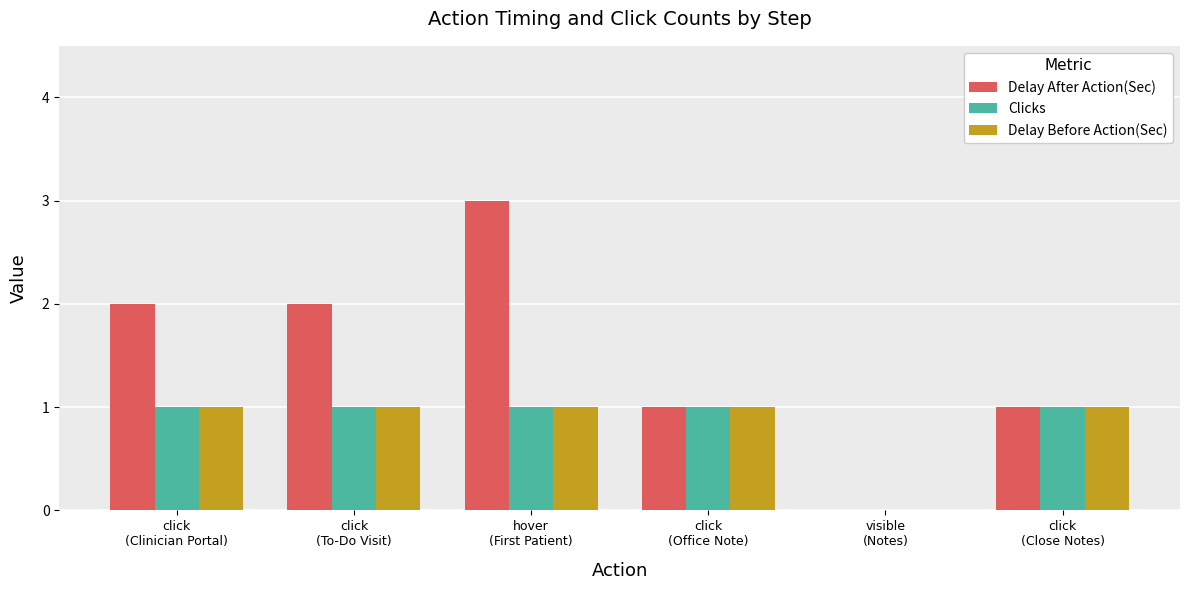

Which series has the largest total across all categories?

Delay After Action(Sec)